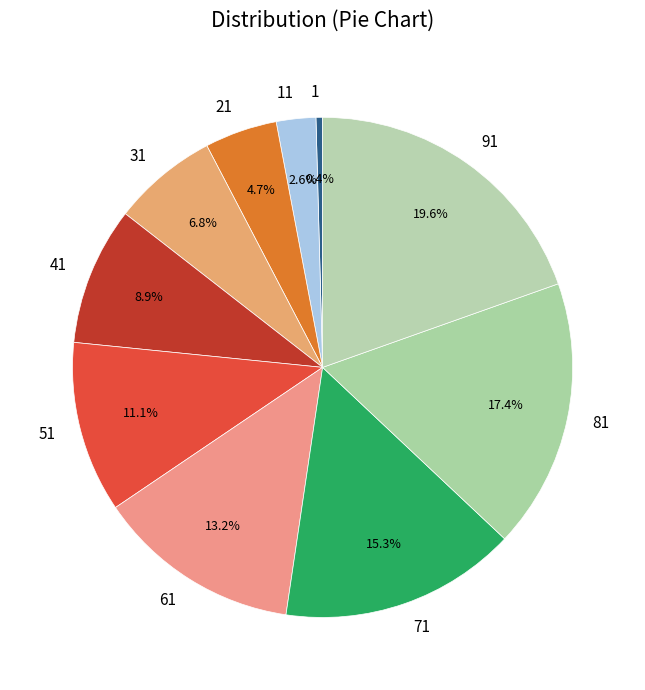

What portion of the pie excludes 41?

91.1%